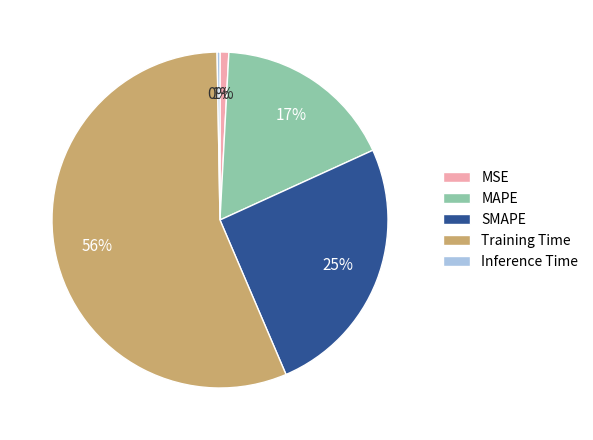

Is it true that Training Time is 63% of the pie?

False